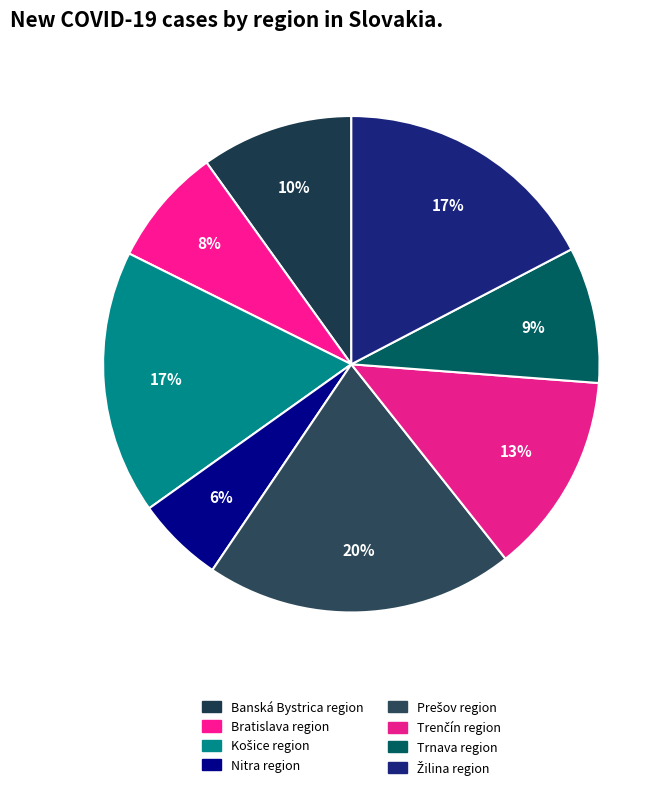

Which slice is the smallest?

Nitra region